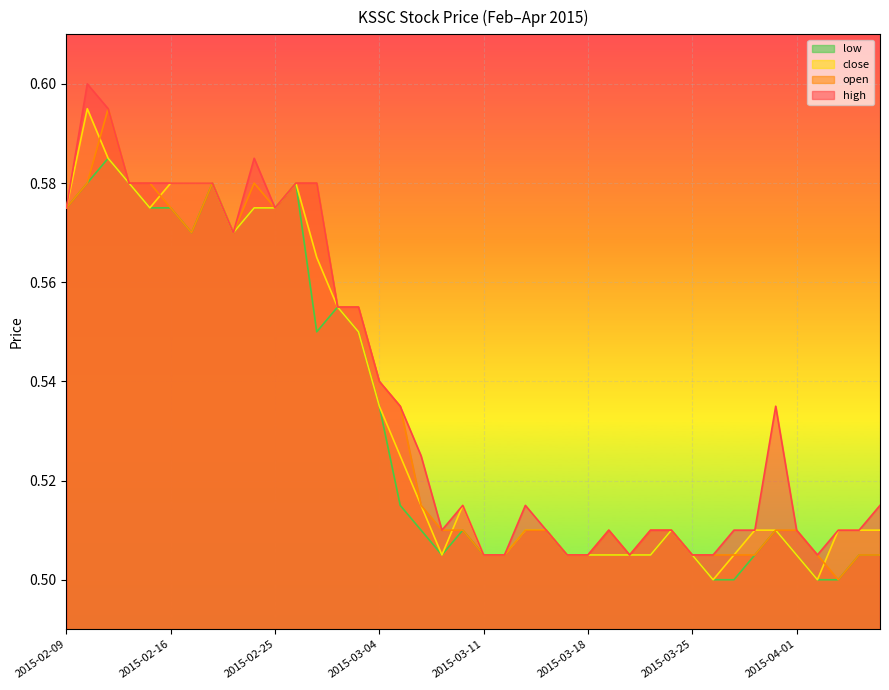

Rank the series at 2015-03-20 from highest to lowest value.

high, open, close, low